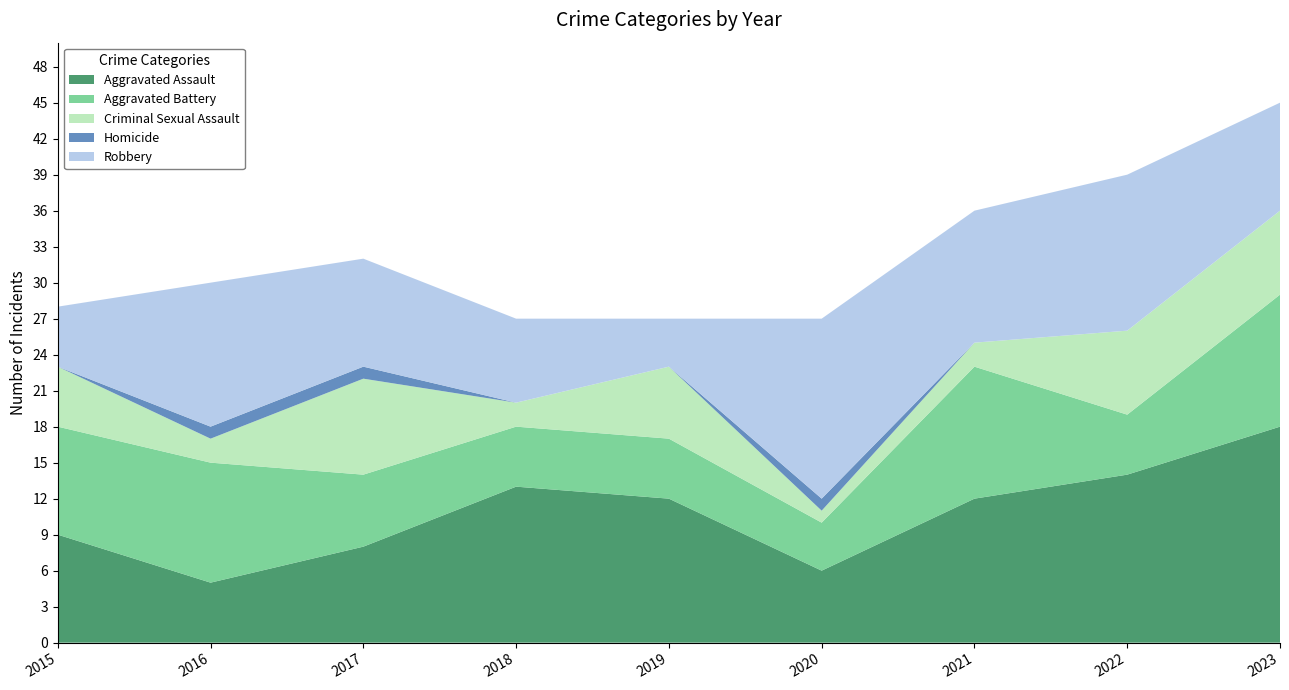

Reading left to right, extract all data points from this chart.

Aggravated Assault: 9	5	8	13	12	6	12	14	18
Aggravated Battery: 9	10	6	5	5	4	11	5	11
Criminal Sexual Assault: 5	2	8	2	6	1	2	7	7
Homicide: 0	1	1	0	0	1	0	0	0
Robbery: 5	12	9	7	4	15	11	13	9